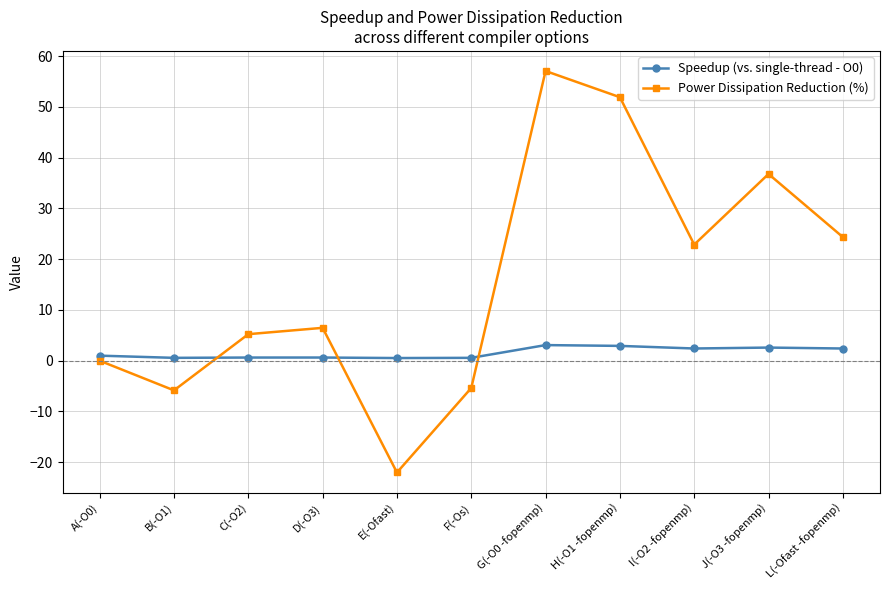

What is the spread (max minus min) of values at E(-Ofast)?

22.5